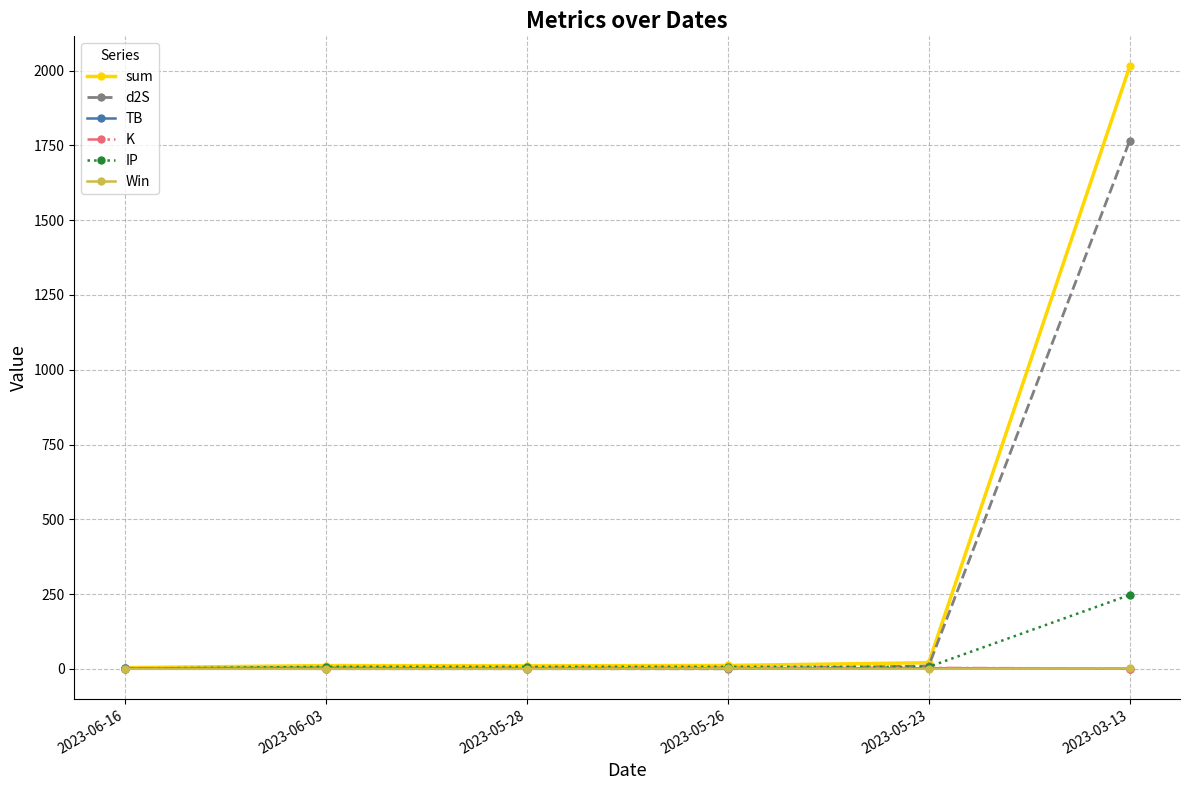

At which category is the sum across all series the highest?

2023-03-13